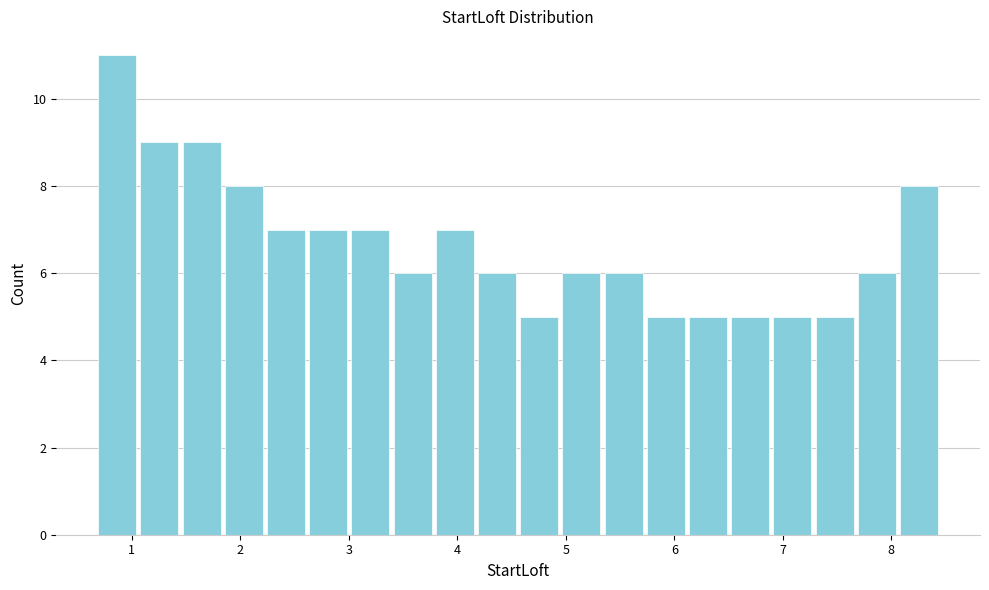

Around what value on the x-axis is the tallest bar? Give the approximate position of its centre, as read against the axis.

0.9